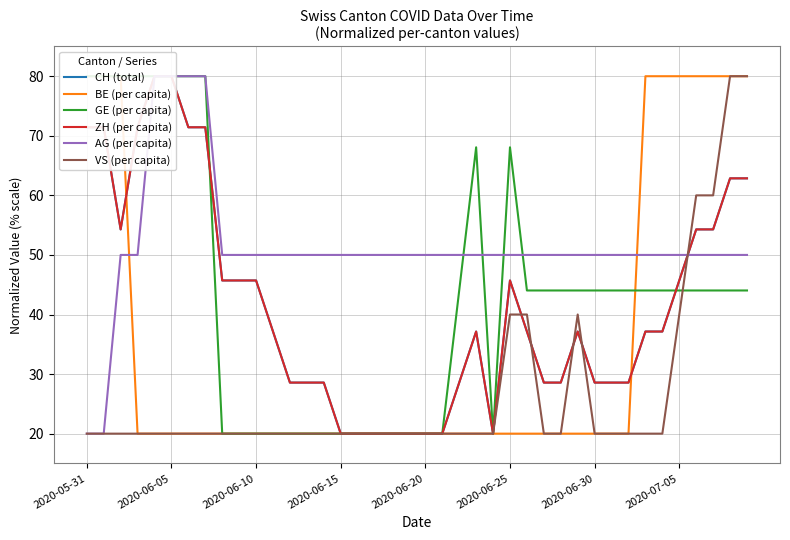

Count the number of data series in this chart.

6